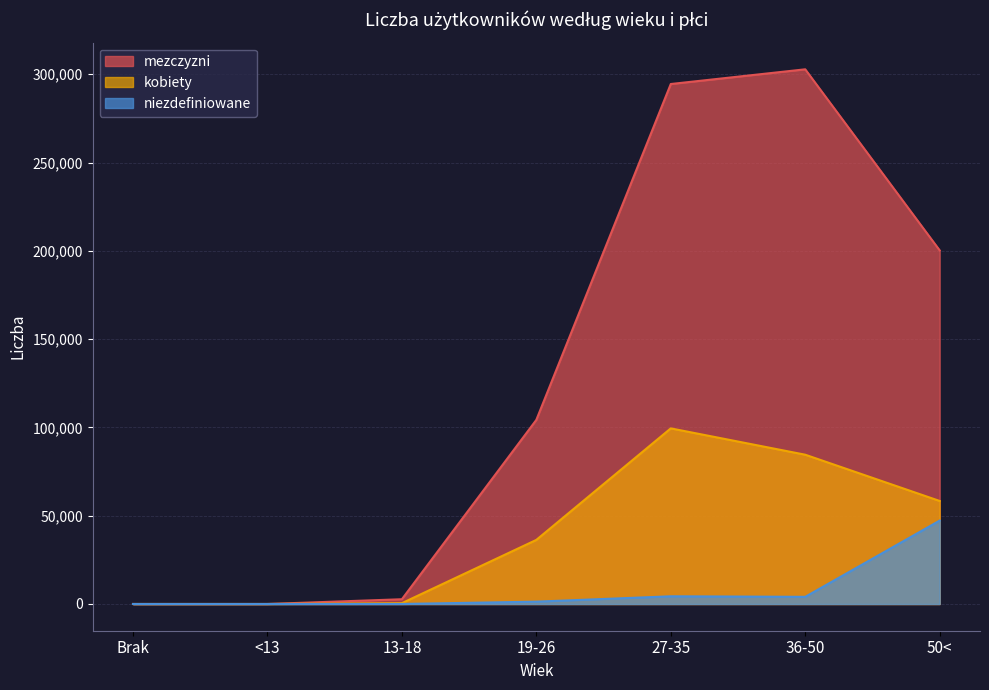

True or false: kobiety has a value of 122499 at 36-50.

False